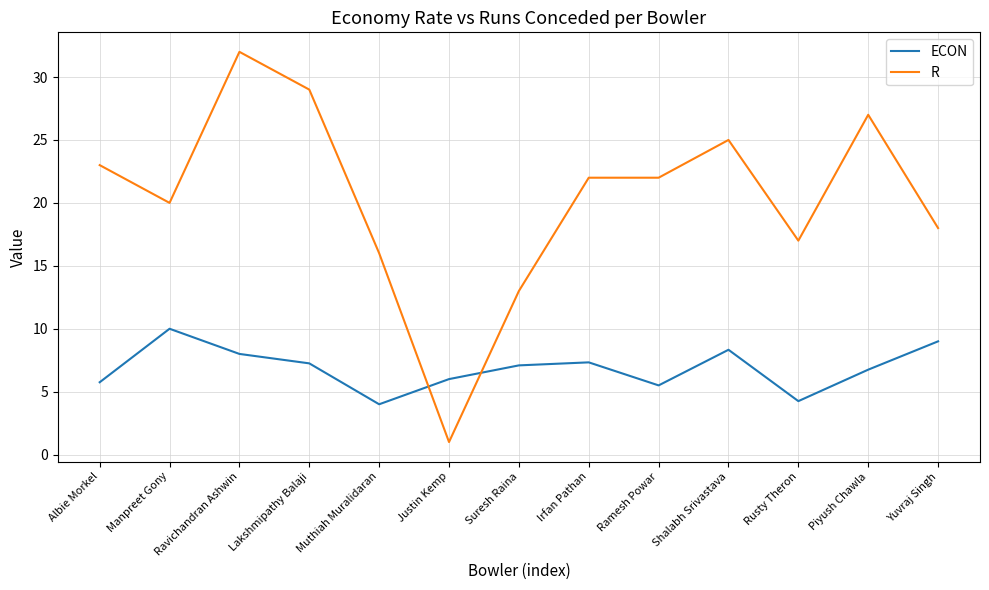

Where is R nearest to the value 16?

Muthiah Muralidaran